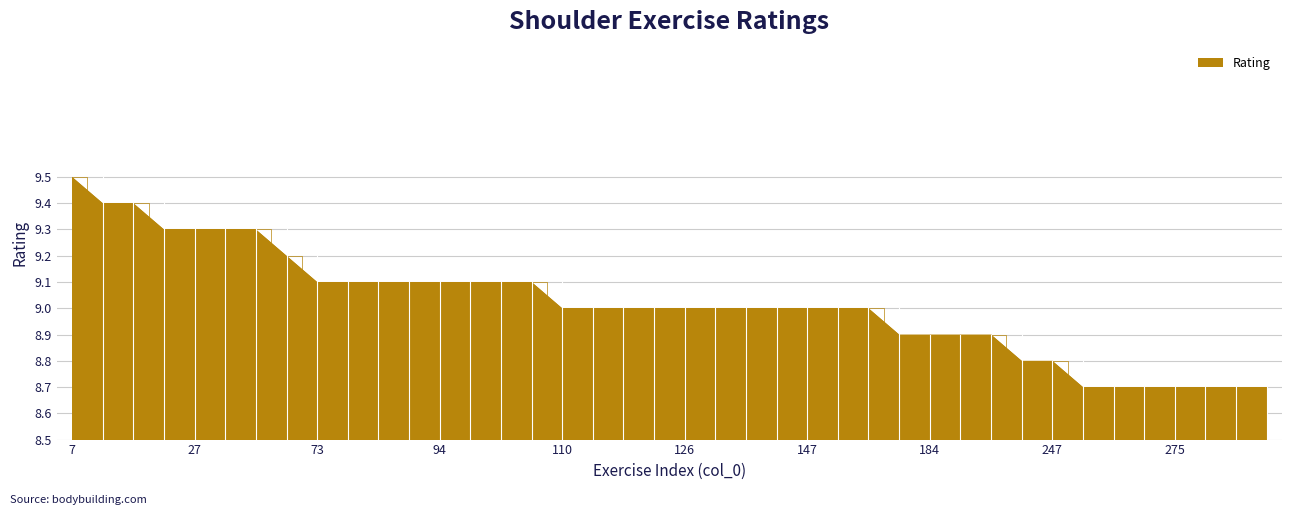

What is the difference between the maximum and minimum values?

0.8